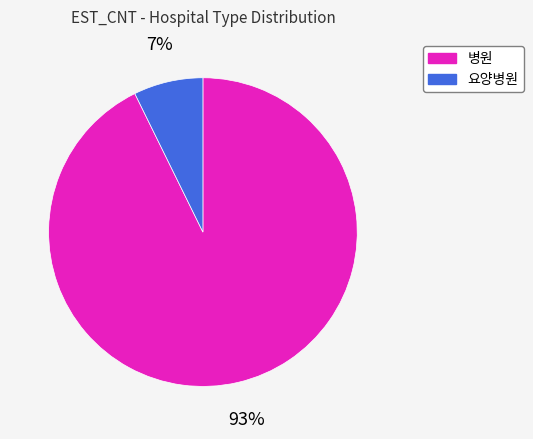

Which category has the smallest portion of the pie?

요양병원